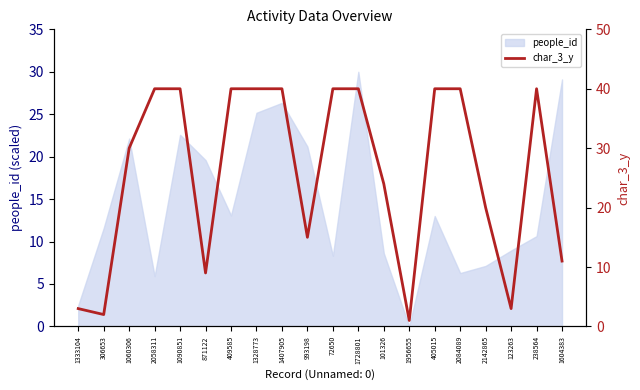

True or false: the data shows 24 at 101326.

True